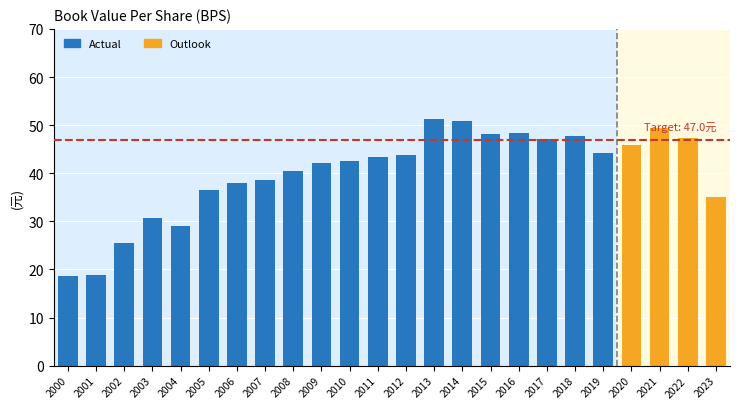

What position from the left is 2015?

16